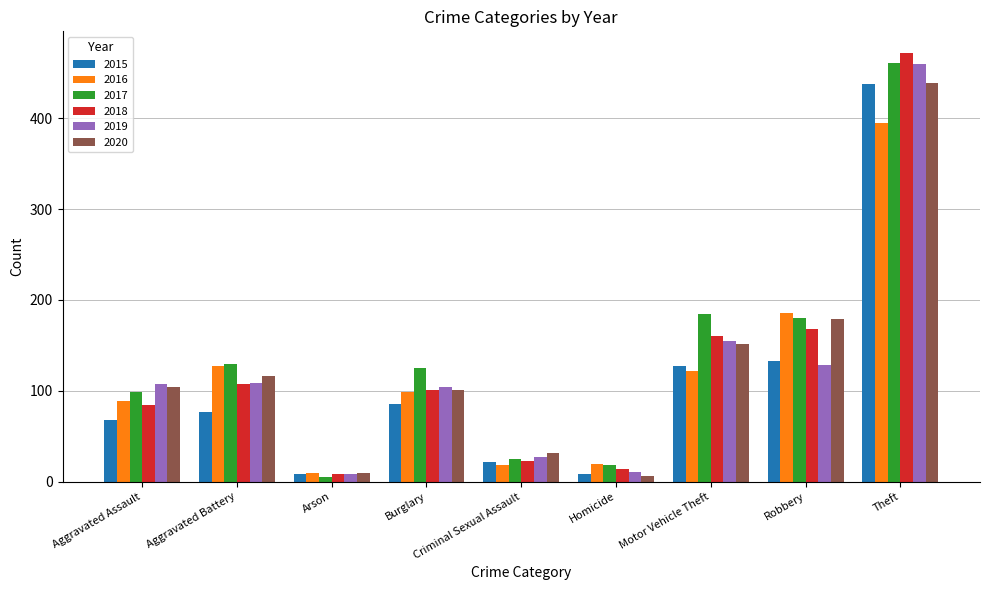

Are the bars horizontal?

No